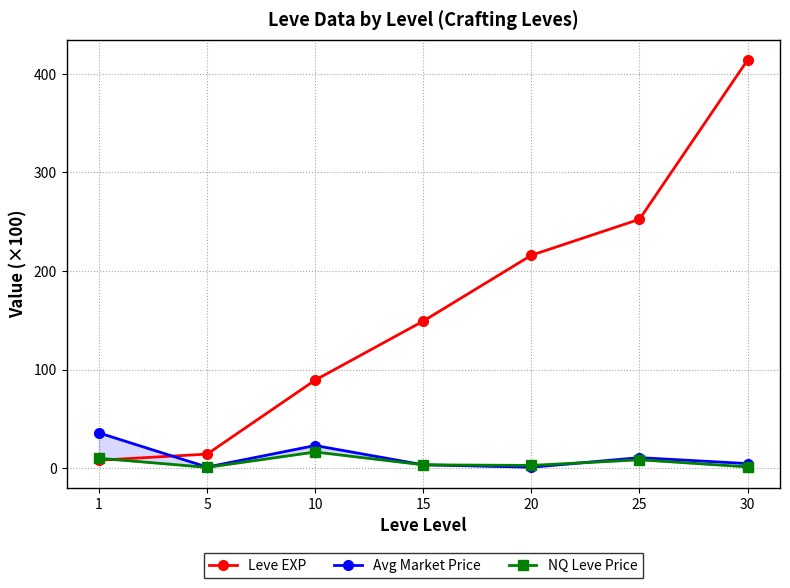

The NQ Leve Price series shows 3.3 at 1. True or false?

False